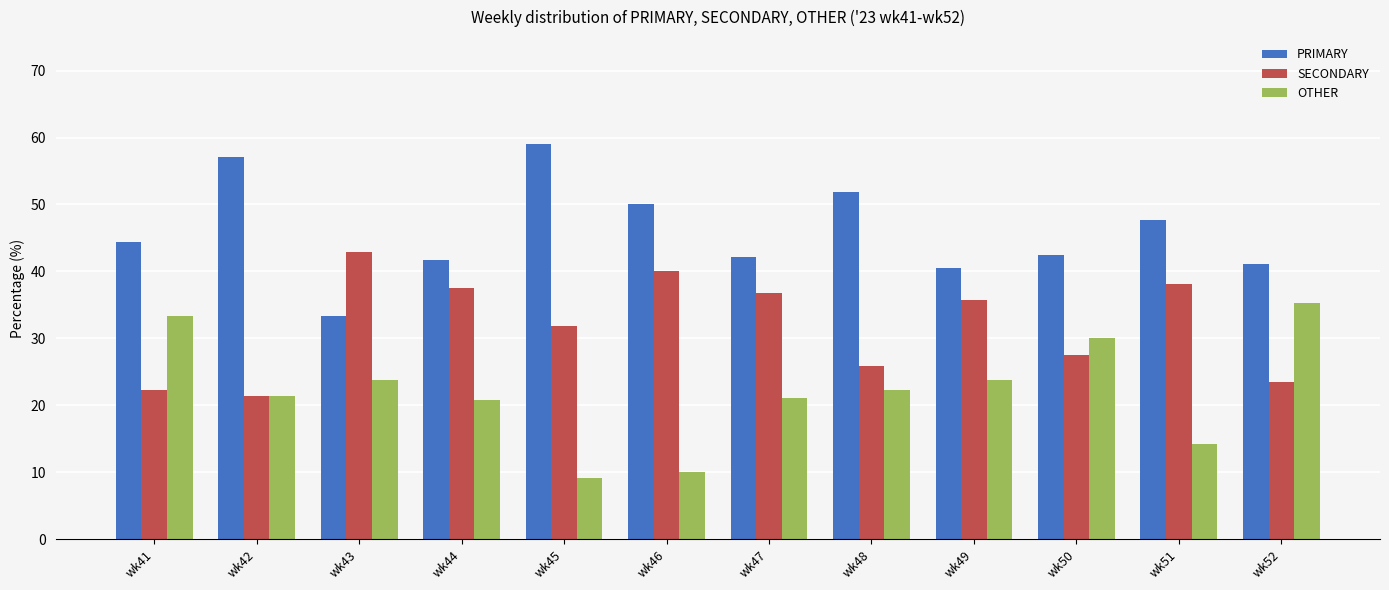

Read the OTHER value at wk47.

21.1